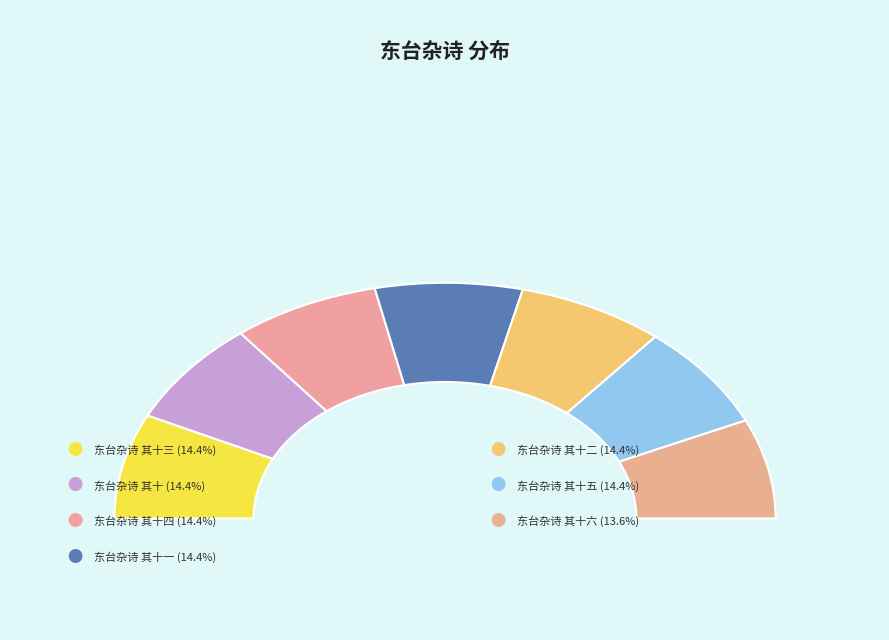

Count the number of slices in the pie.

7